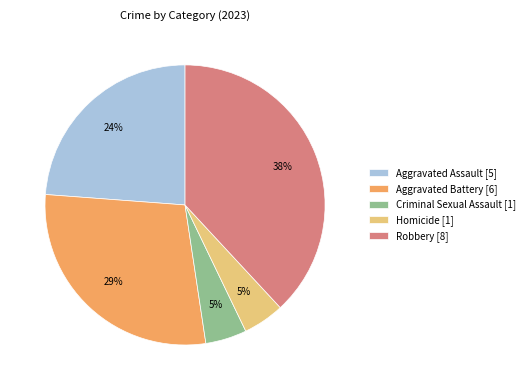

Do Robbery [8] and Homicide [1] together represent more than half of the pie?

No